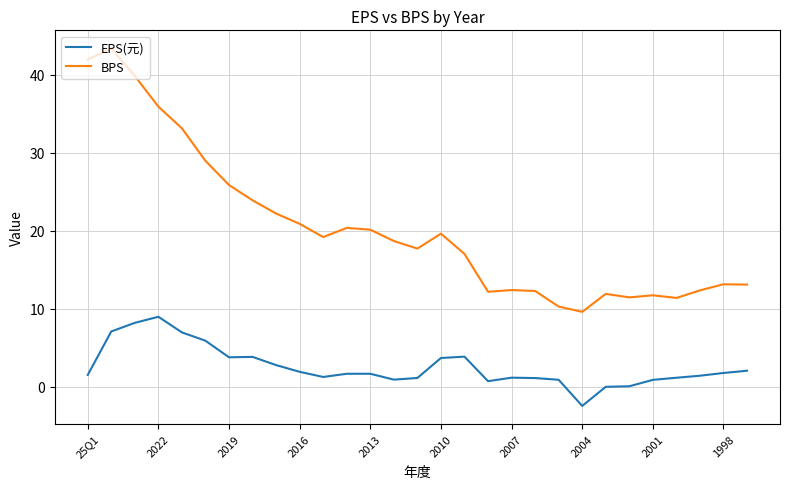

What is the difference between the maximum and minimum values in the EPS(元) series?

11.4